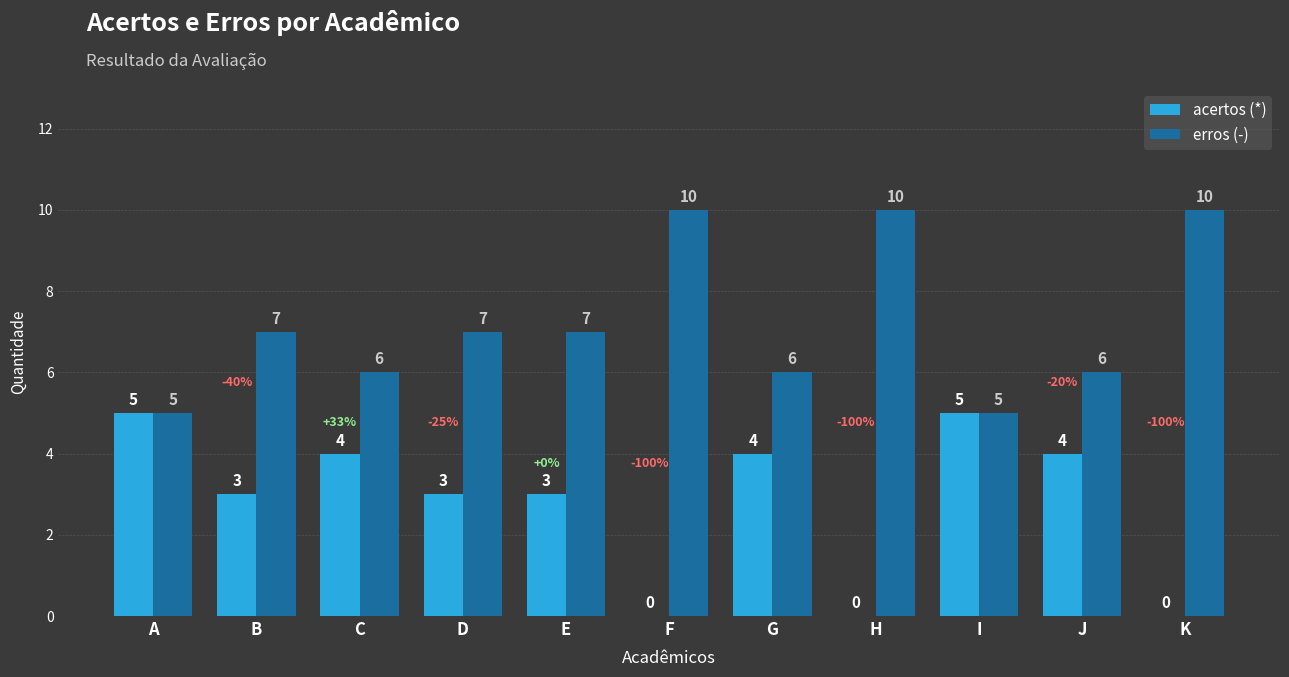

What is the sum of the erros (-) values at K and D?

17